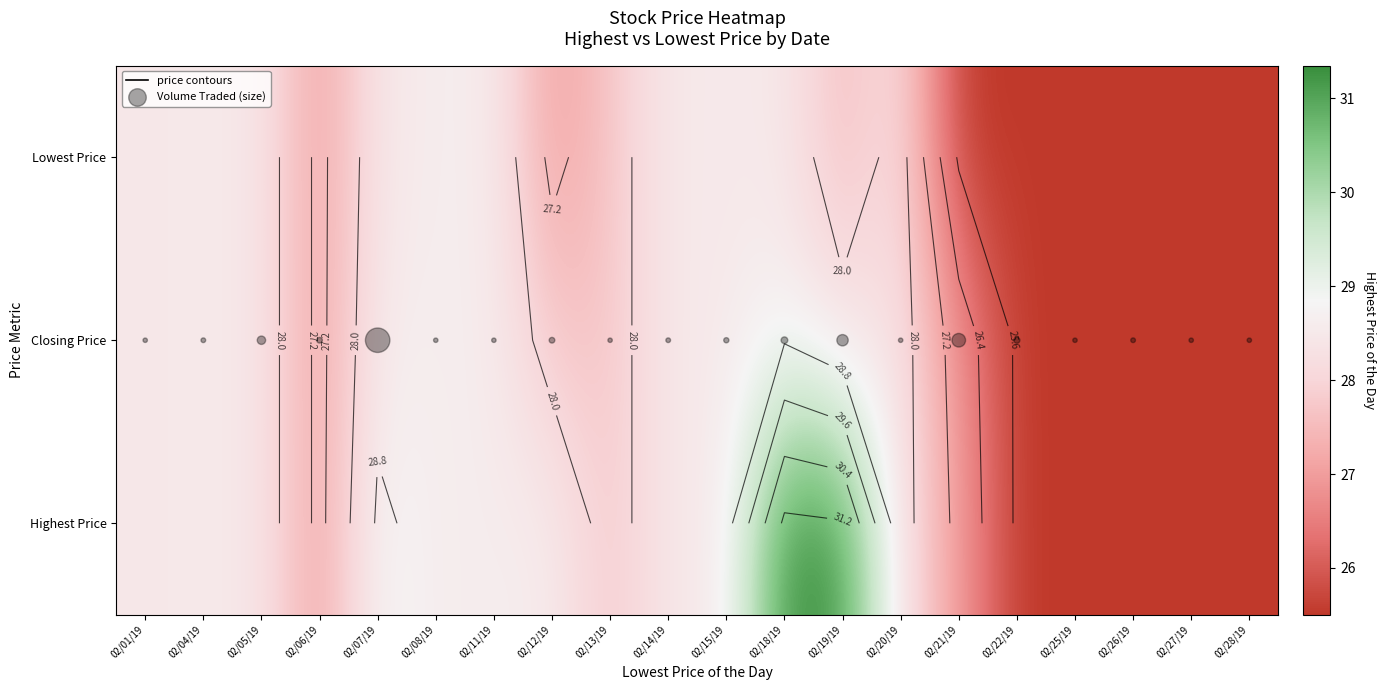

What is the difference between the maximum and second lowest values in the Highest Price series?

5.9